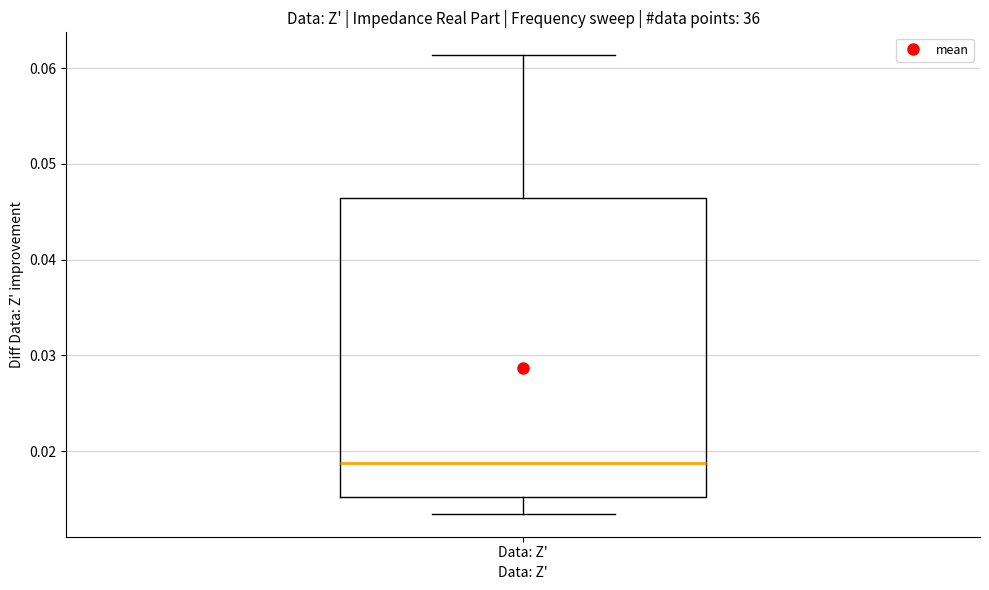

Transcribe this box plot: give where the median line is, the range the box spans, and where the two whiskers end, as read against the y-axis. The values are not printed on the chart, so give them approximately, as read against the axis.

median 0.019, box 0.015 to 0.046, whiskers 0.013 to 0.061